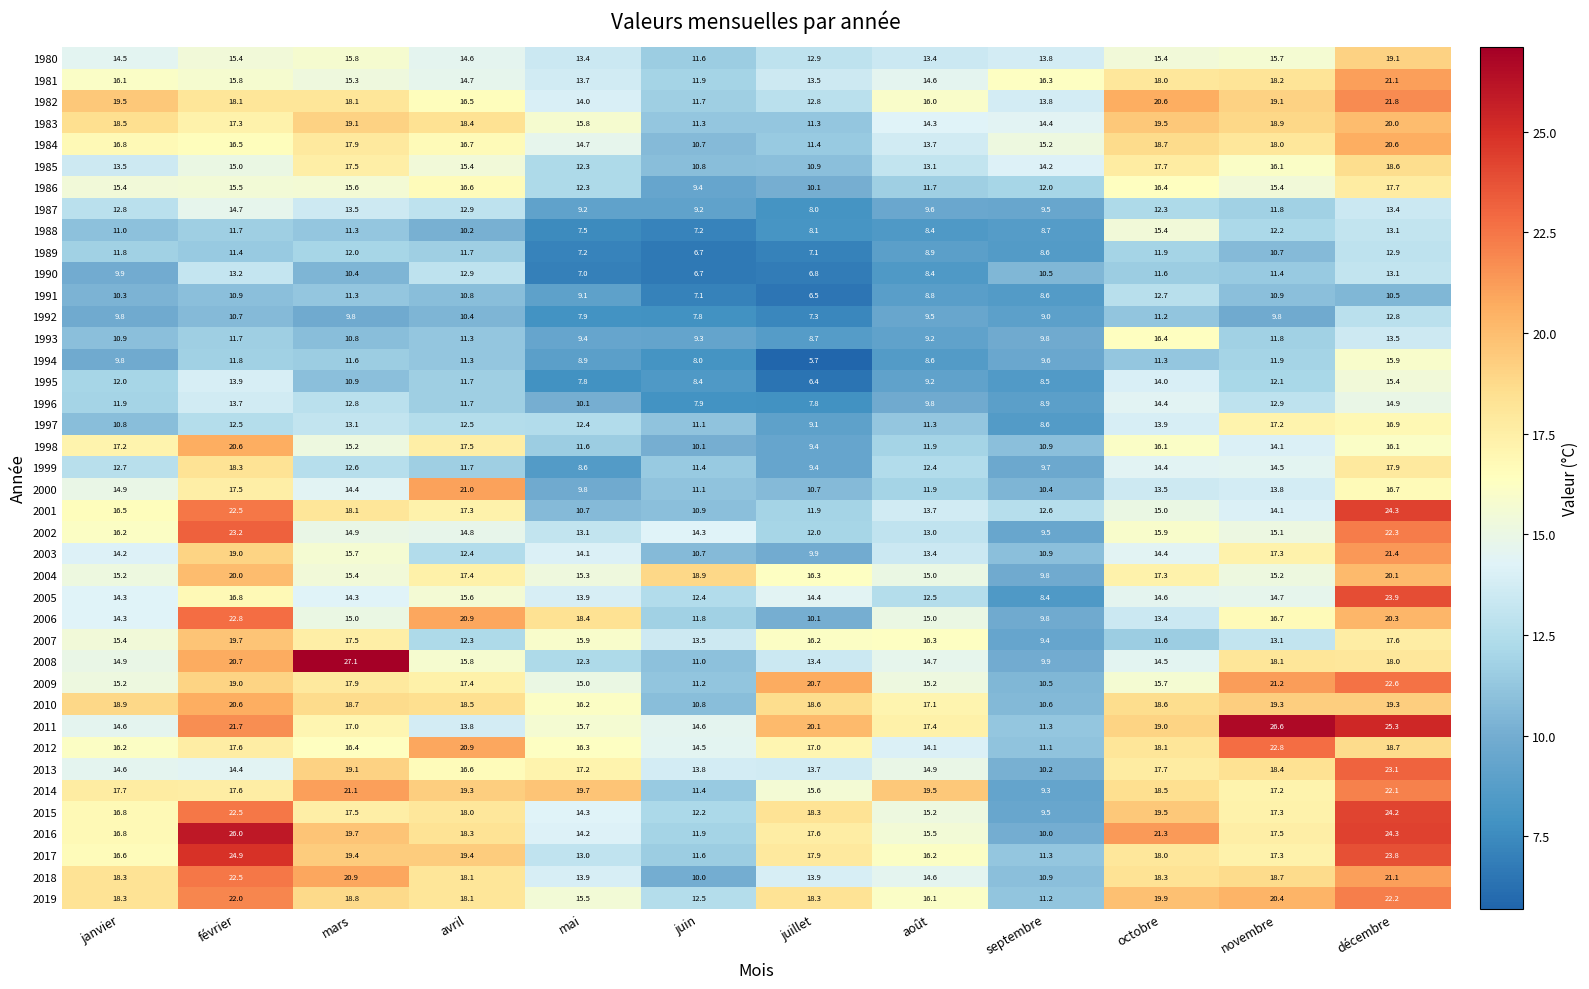

Where is 1983 nearest to the value 15?

septembre